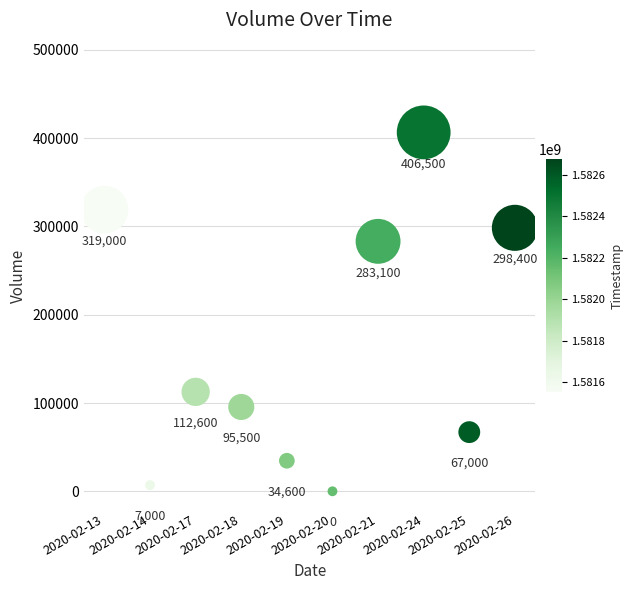

What is the average Y value?

162370